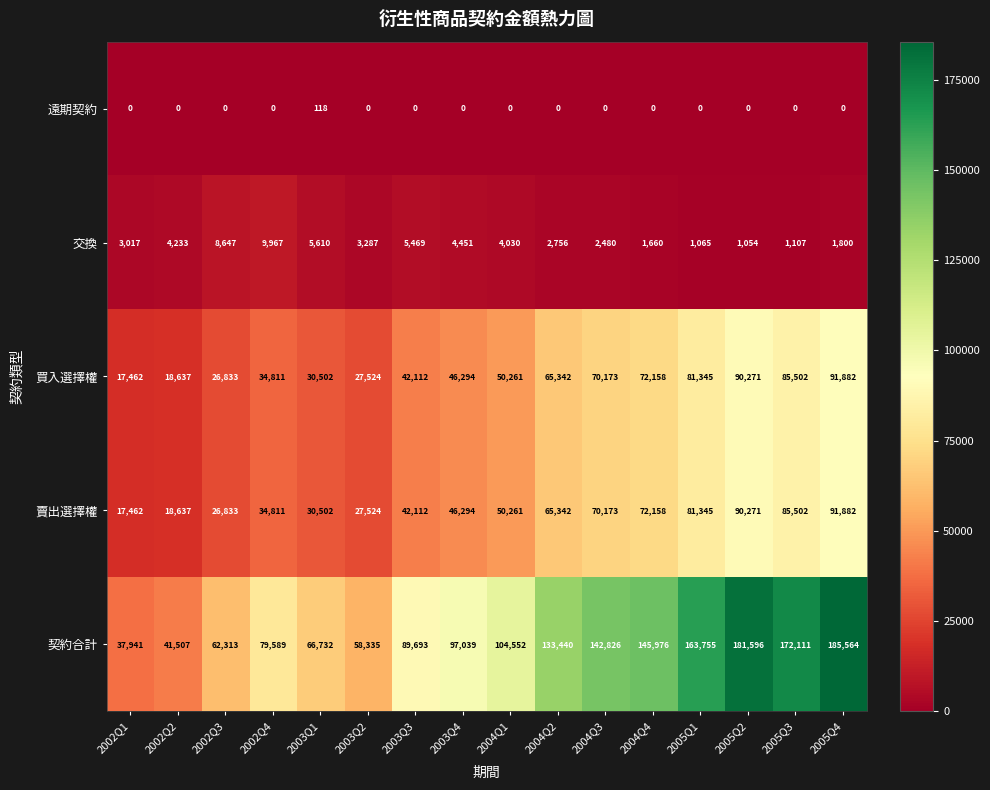

True or false: 交換 has a value of 8779 at 2003Q3.

False